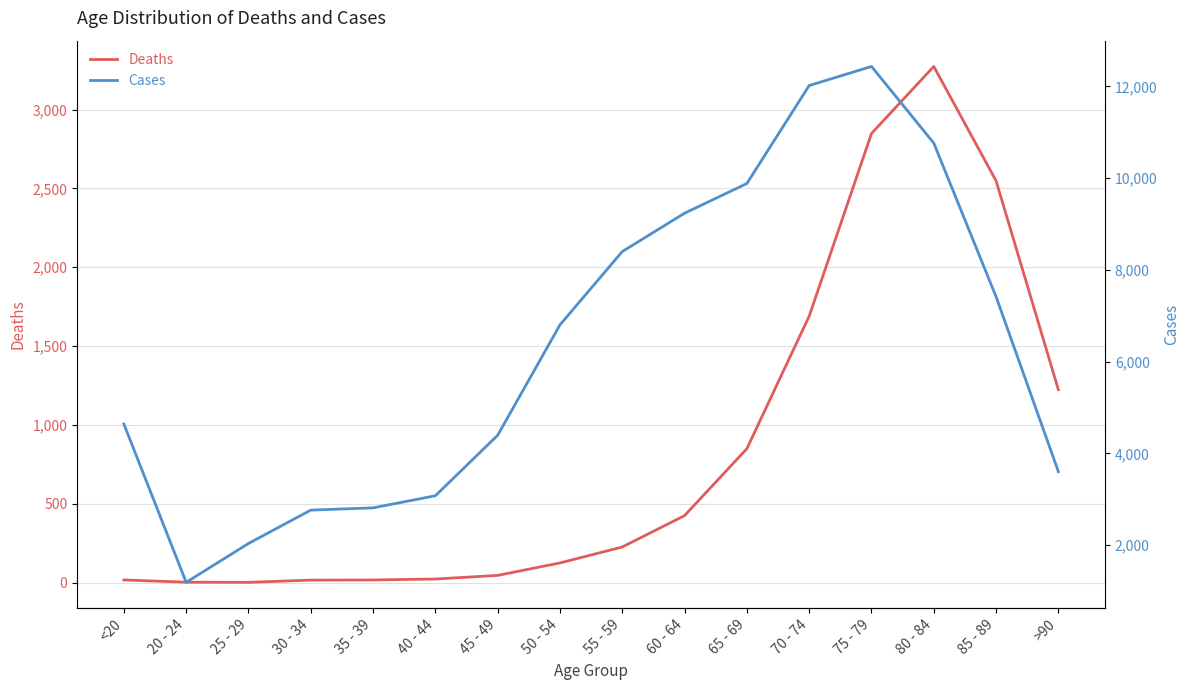

How many data points in Cases are less than 6803?

8